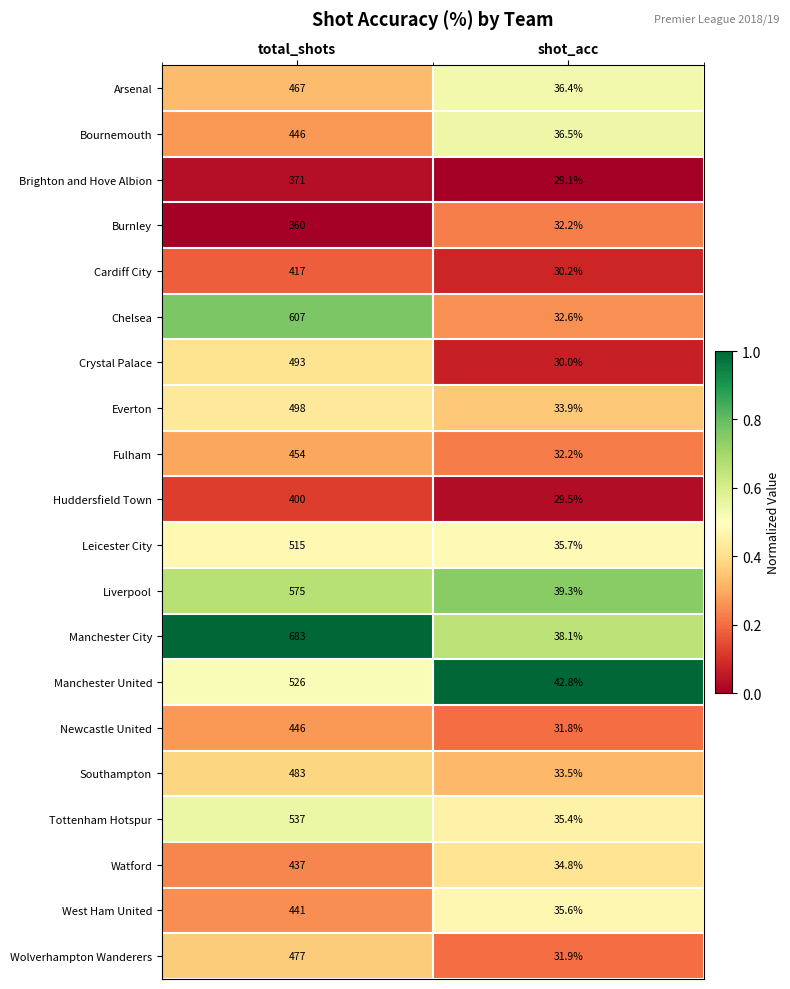

The value of Burnley at shot_acc is 32.2. True or false?

True